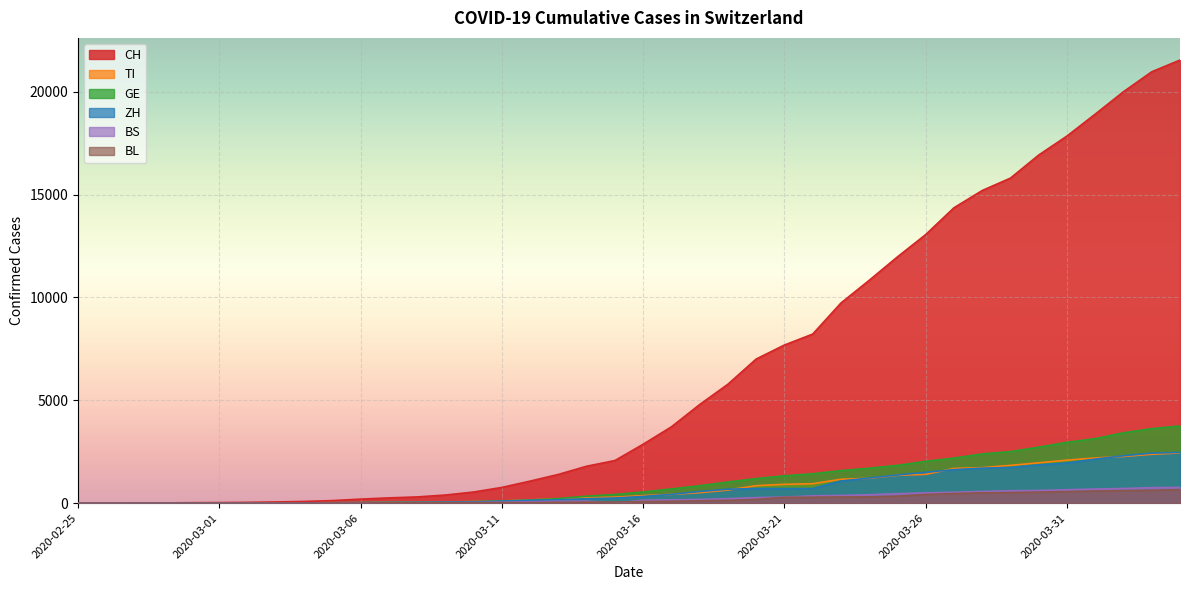

Which series has the largest total across all categories?

CH